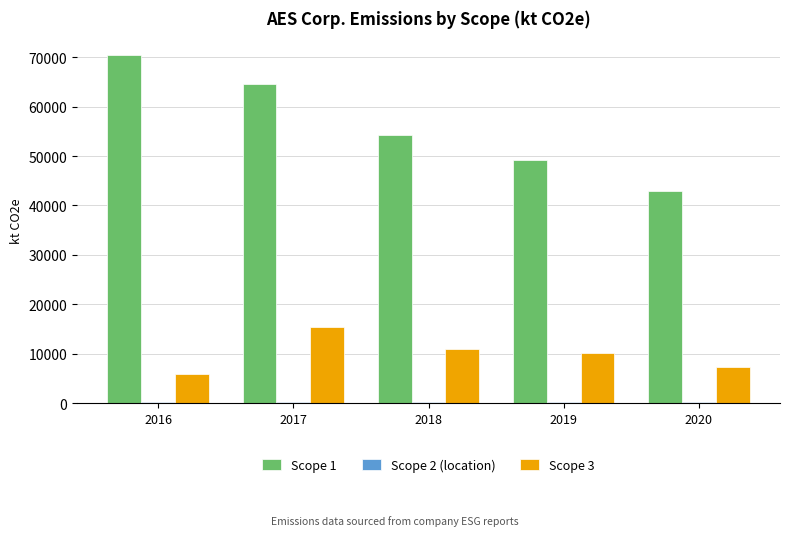

At which category does the chart reach its peak across all series?

2016